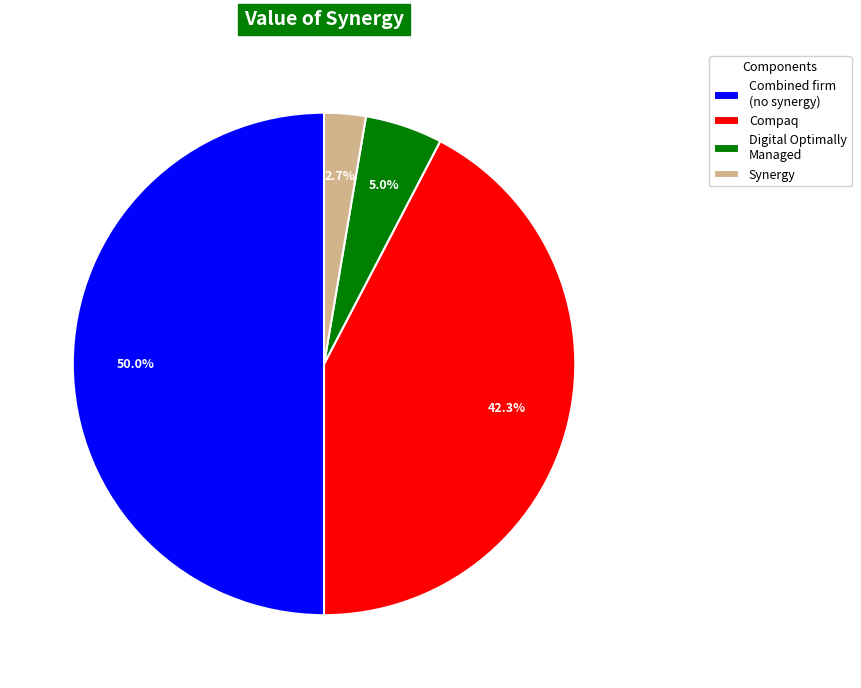

What is the smallest slice in the pie chart?

Synergy